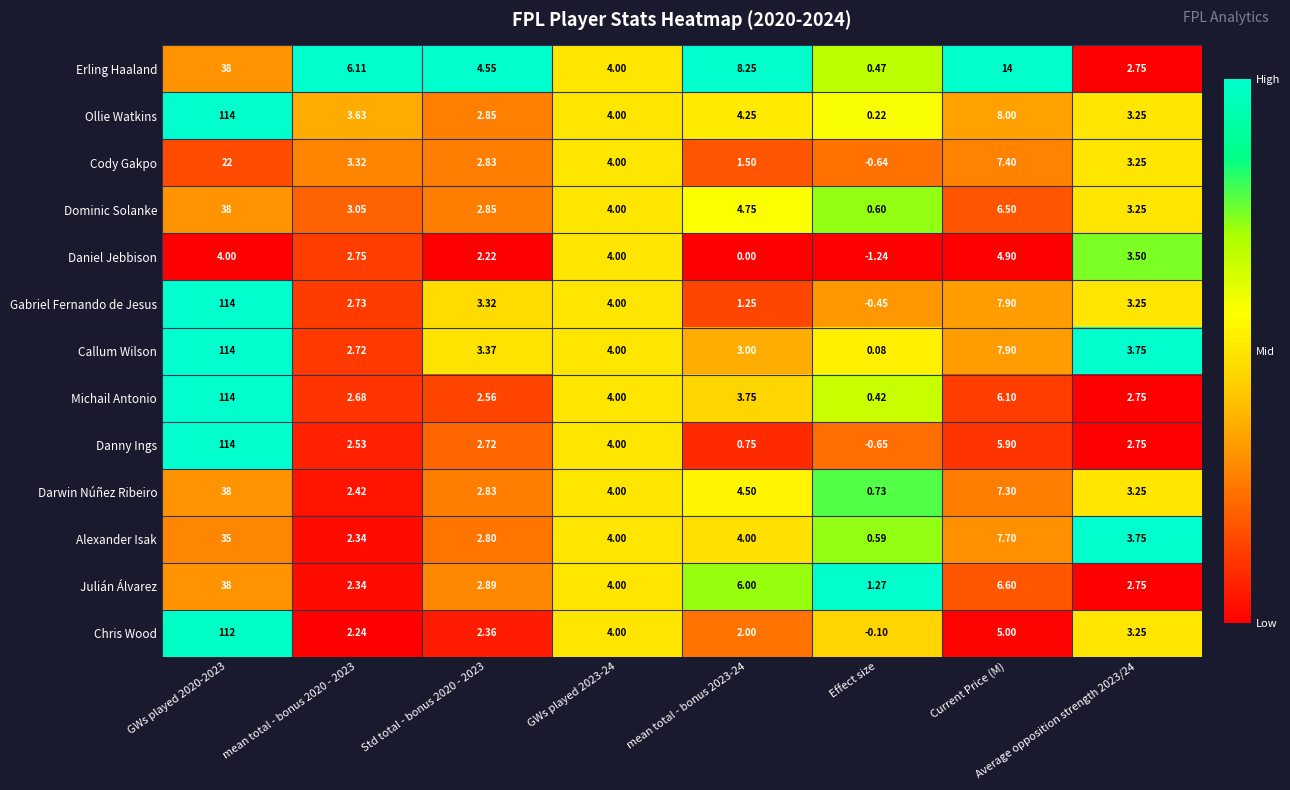

Which series has the widest spread of values?

Danny Ings